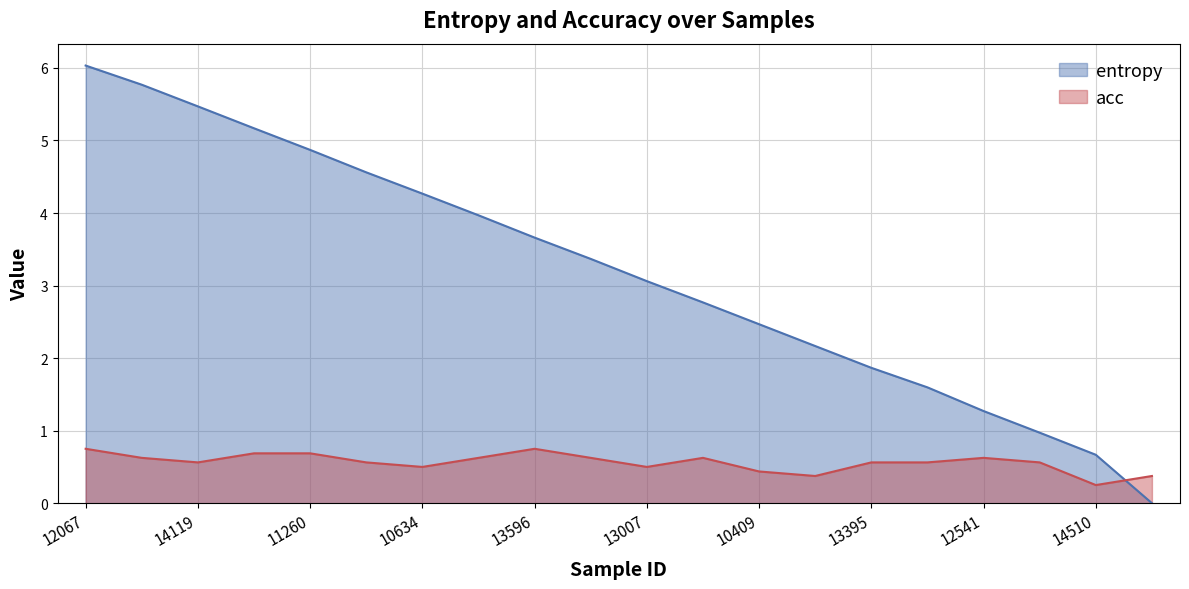

How many lines are shown in the chart?

2